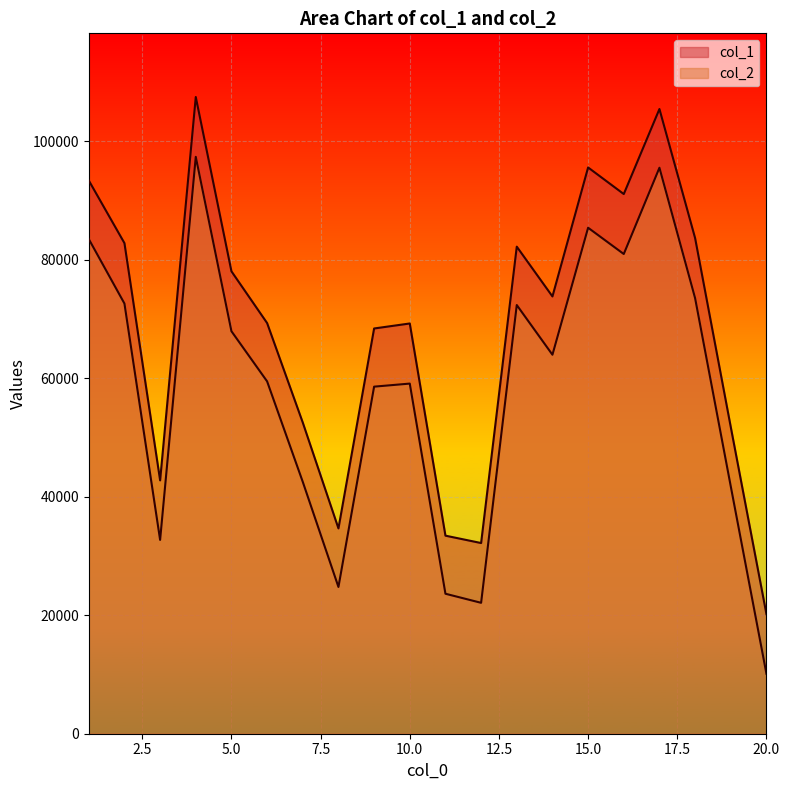

True or false: col_1 and col_2 intersect in this chart.

False